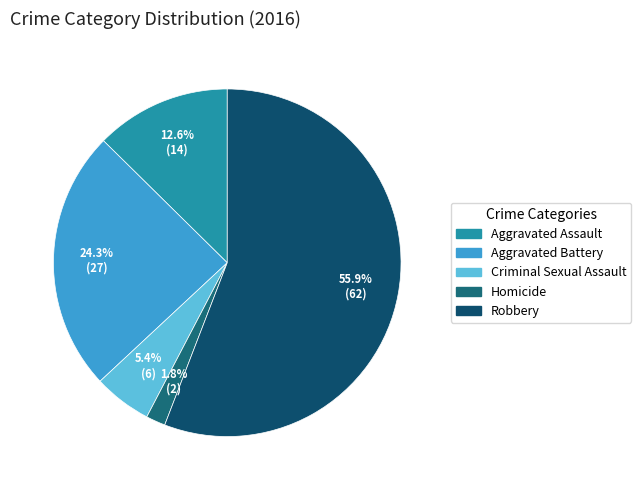

What is the ratio of the value at Criminal Sexual Assault to the value at Homicide?

3.0